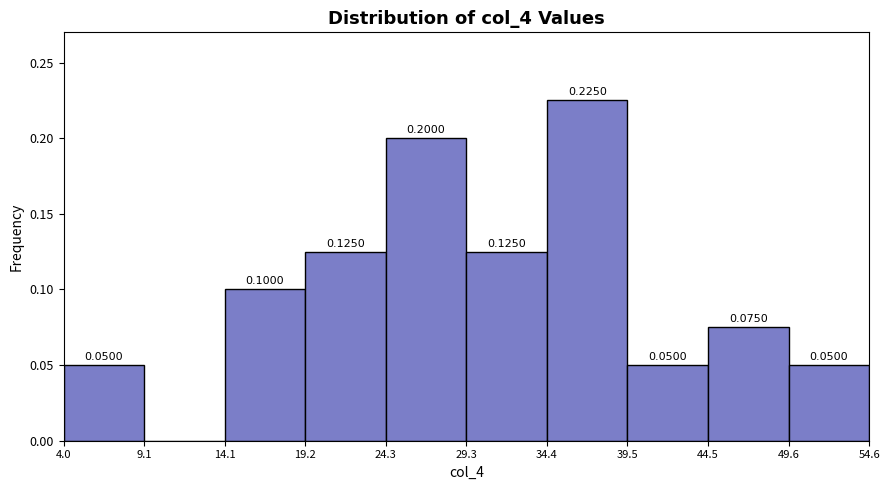

Which range on the x-axis has the tallest bar?

34.4 to 39.5